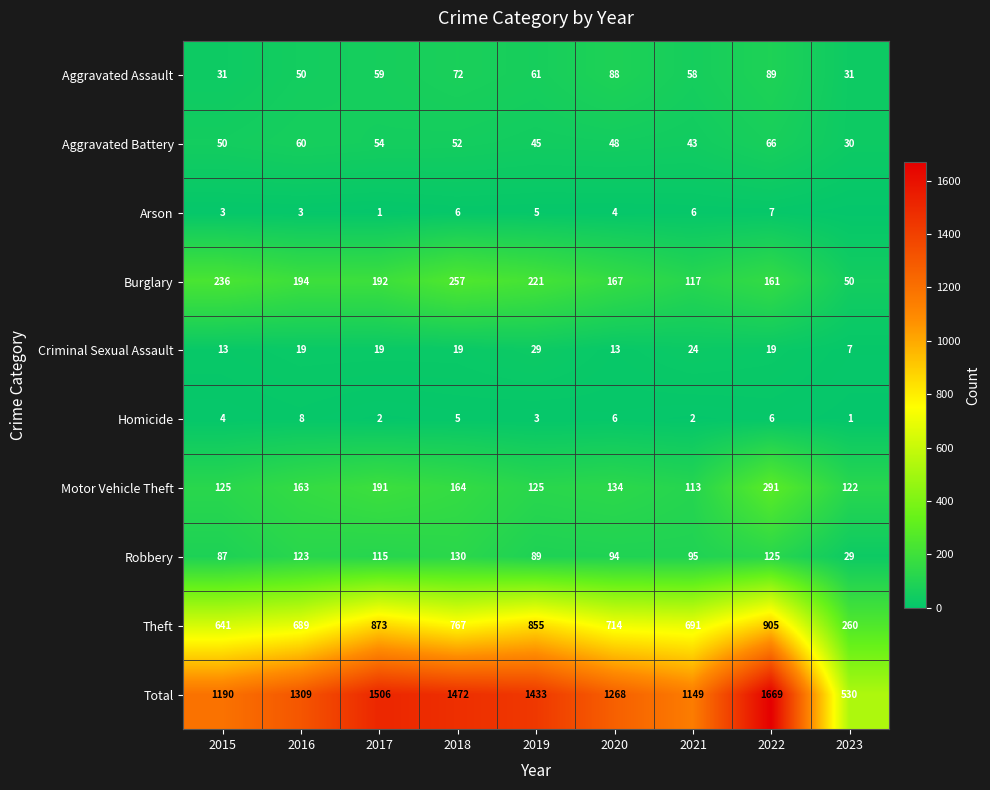

The Total series shows 423 at 2017. True or false?

False